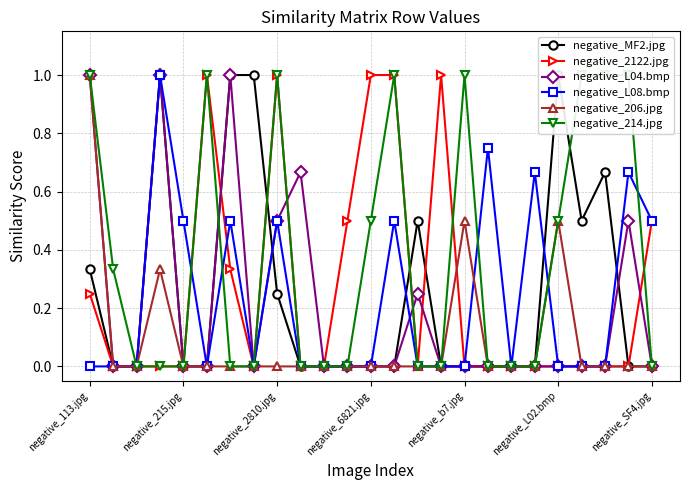

At which category is the sum across all series the highest?

negative_113.jpg